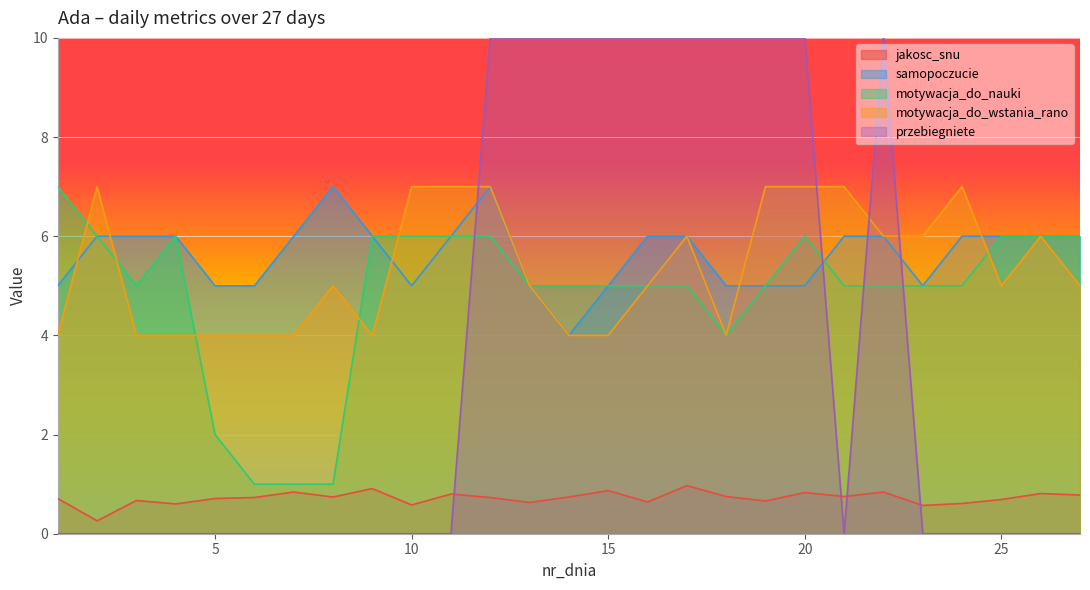

Is the value of motywacja_do_wstania_rano at 26 greater than the value of samopoczucie at 5?

Yes